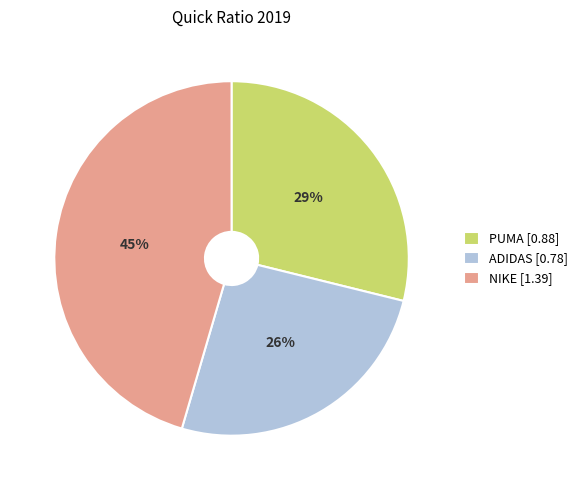

To the nearest percent, what portion does NIKE represent?

45%